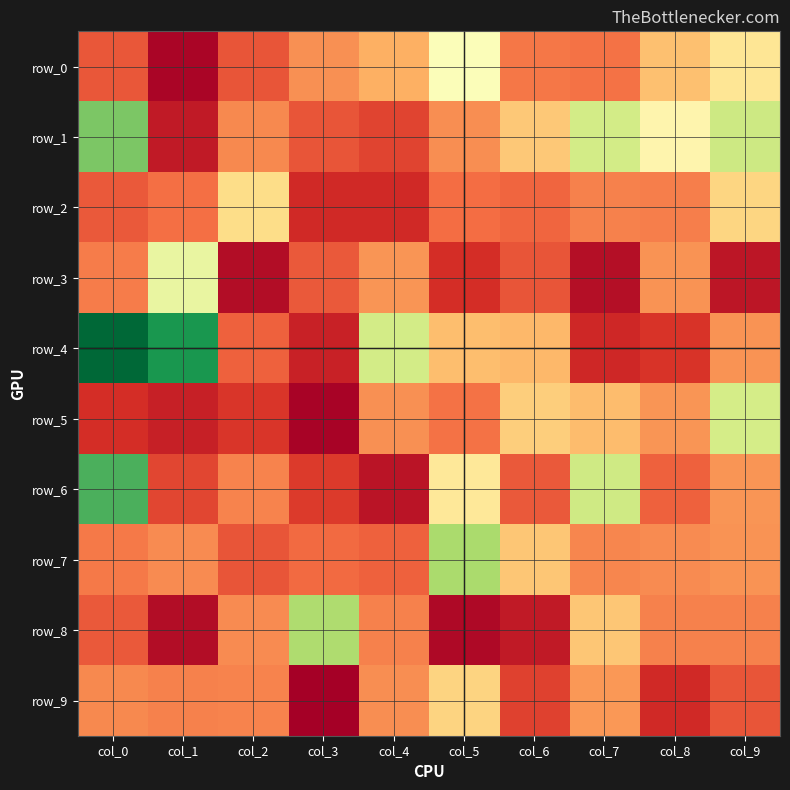

Between col_8 and col_6, which is larger?

col_8